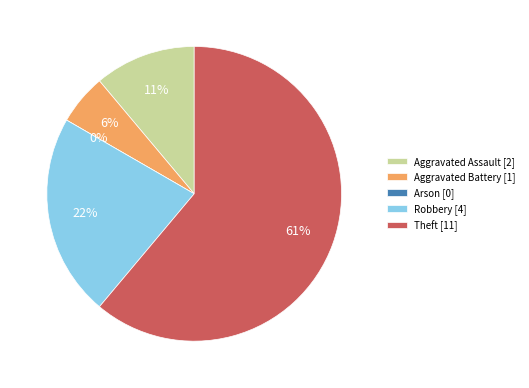

To the nearest percent, what portion does Aggravated Assault represent?

11%